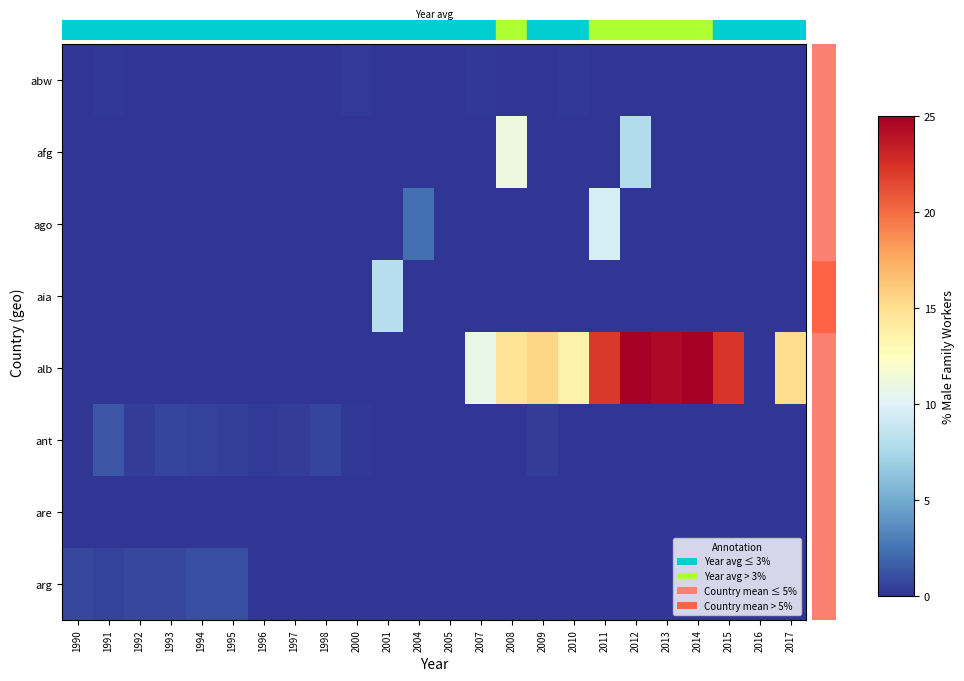

What is the maximum value shown in the chart?

25.3